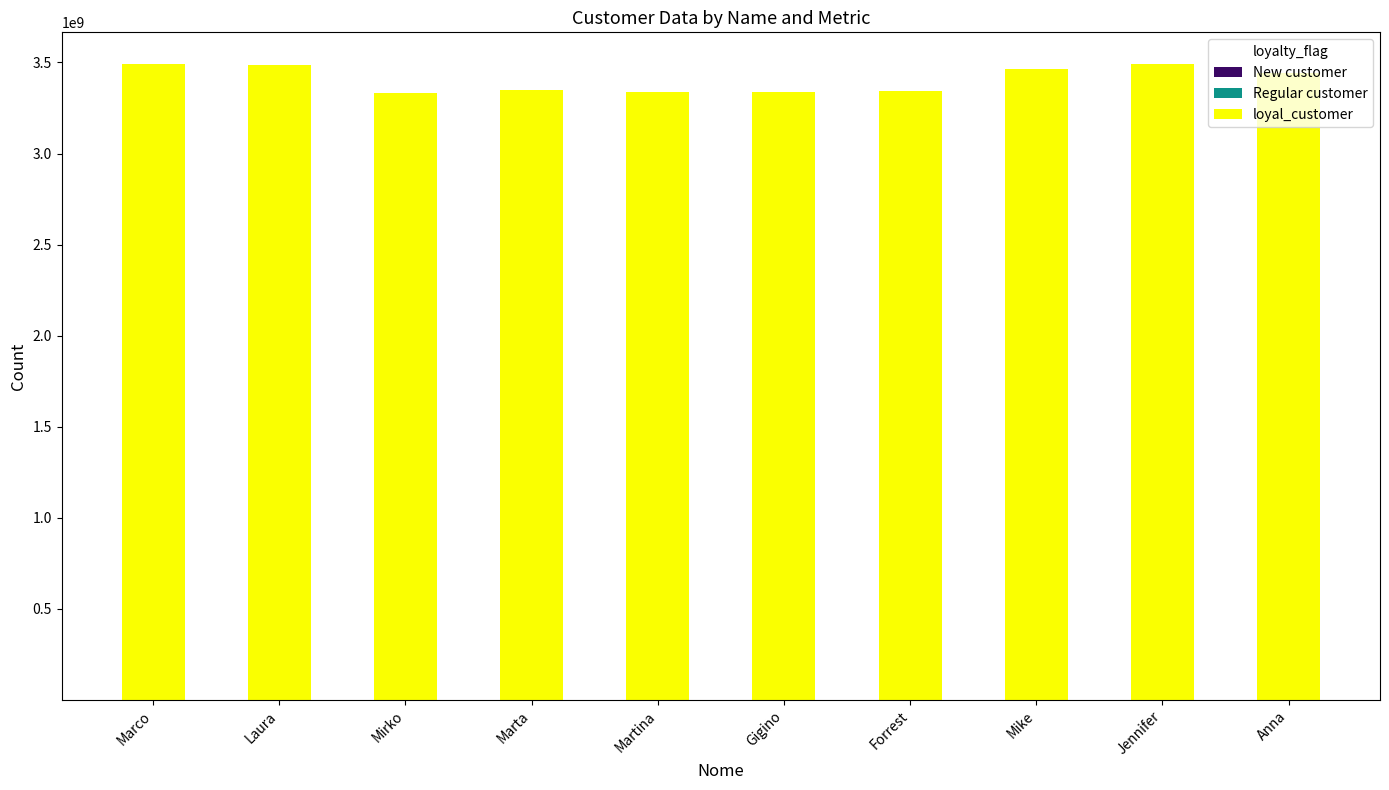

How many distinct data groups are displayed?

3